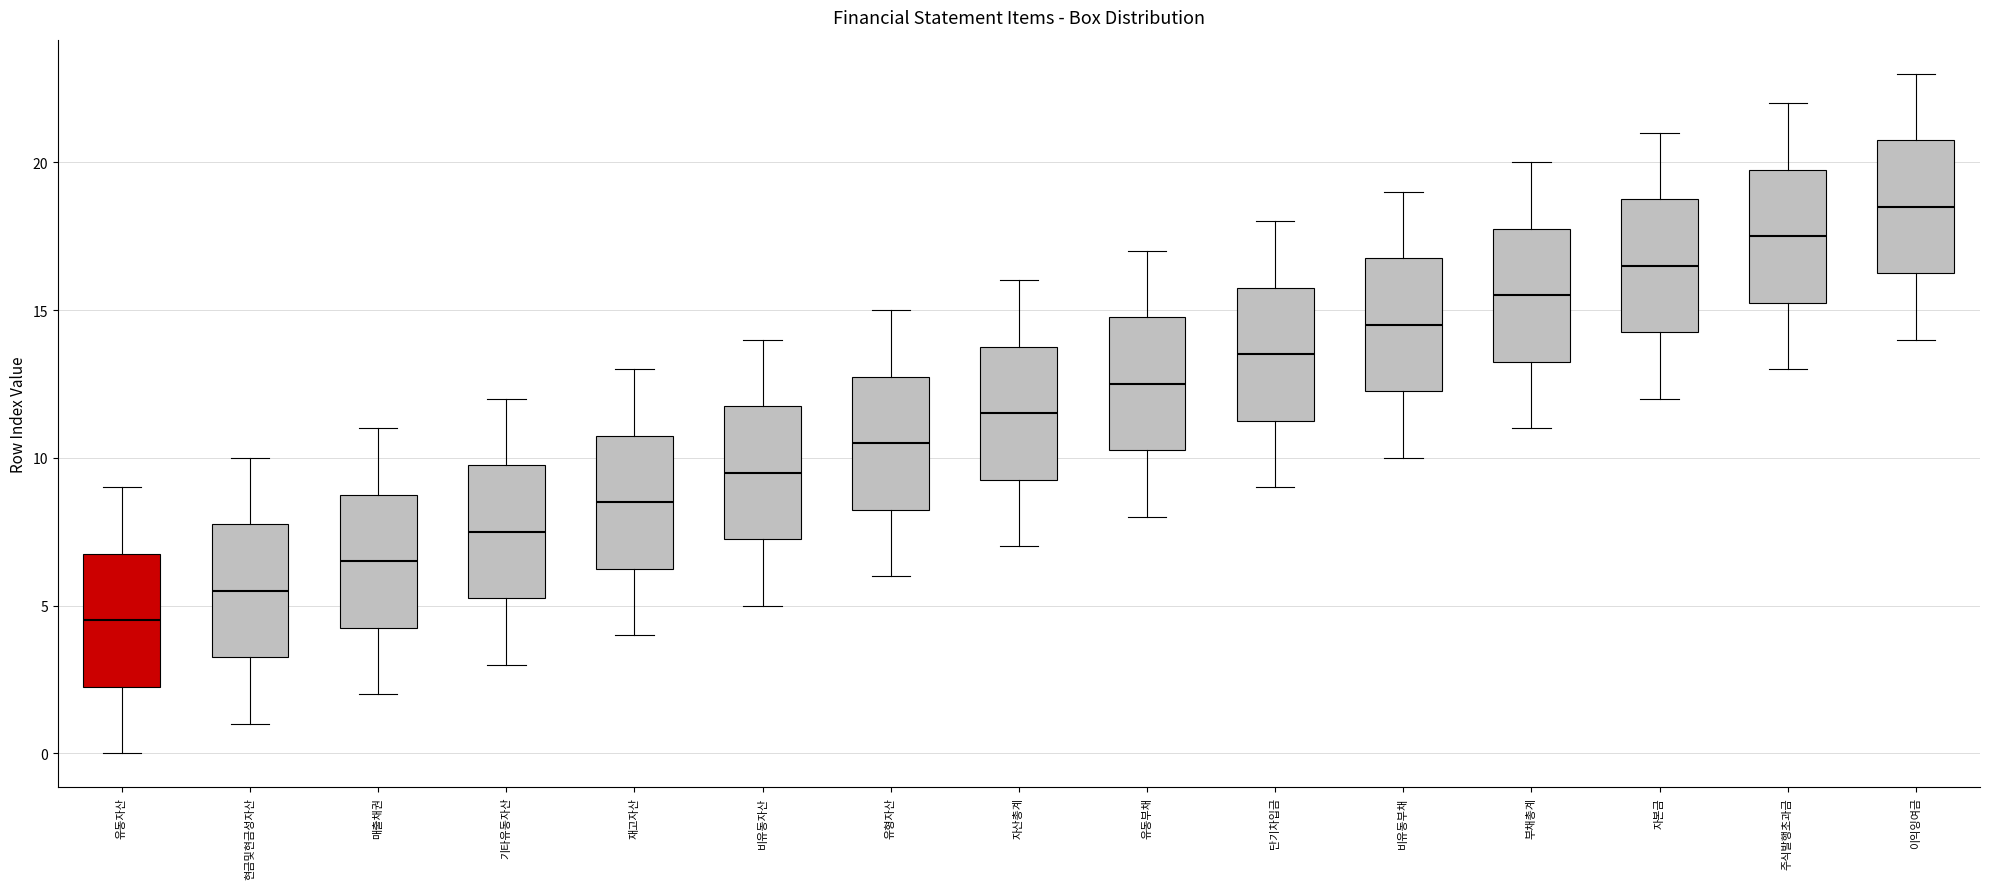

Where is the lower edge of the box for 주식발행초과금 on the y-axis? The values are not printed on the chart, so give them approximately, as read against the axis.

15.5